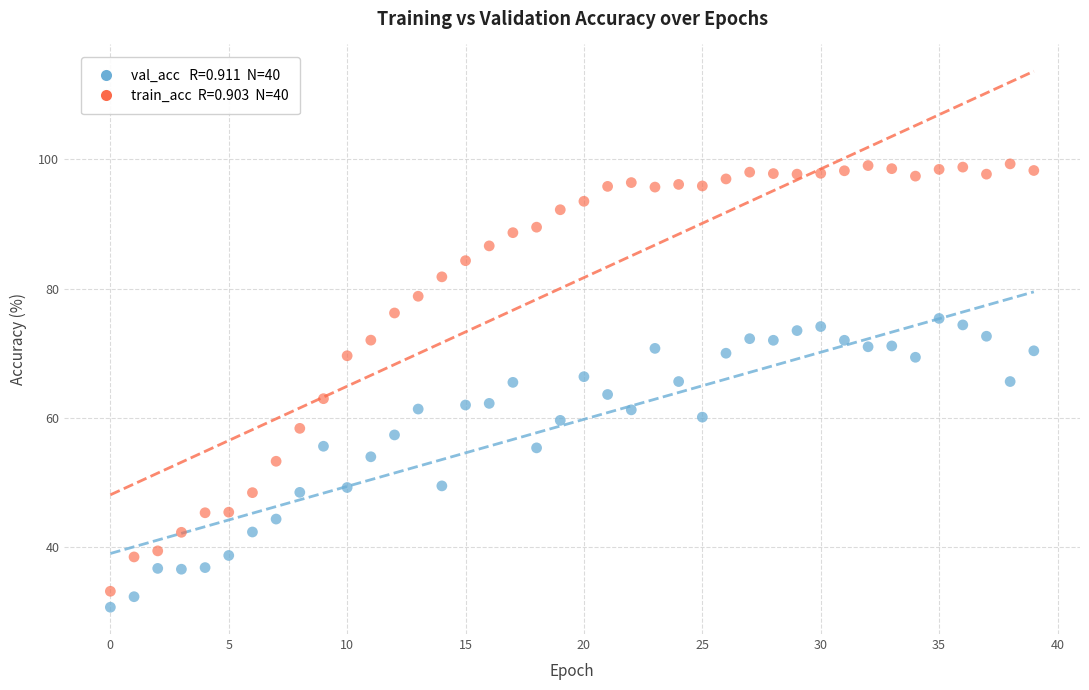

Across all data points, what is the range of Y values (max minus min)?

68.5